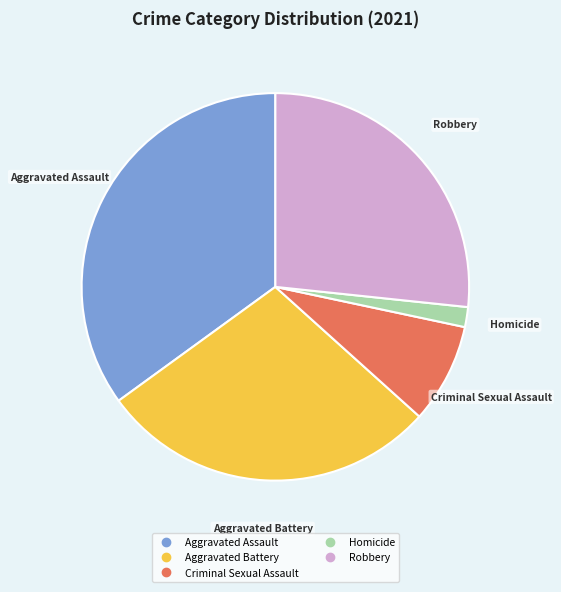

Count the number of slices in the pie.

5